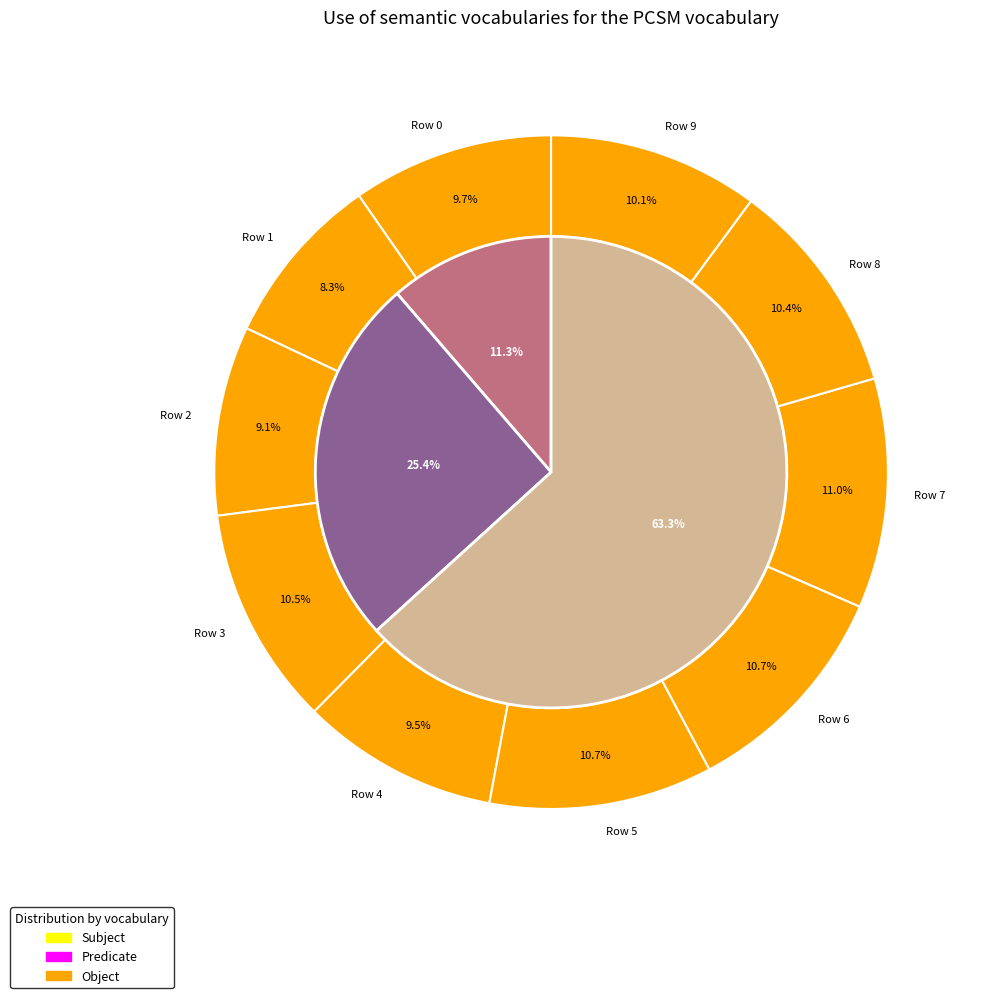

True or false: Row 3 accounts for 11% of the total.

True